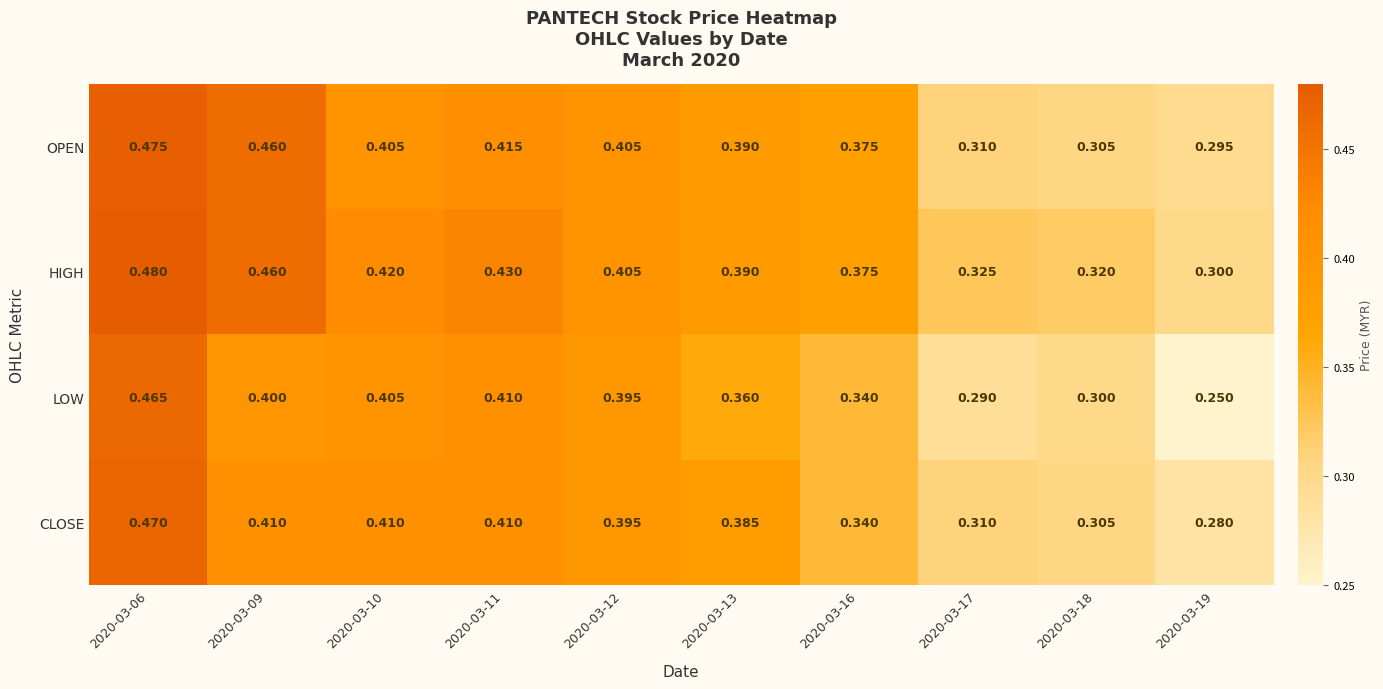

Which series has the widest spread of values?

LOW